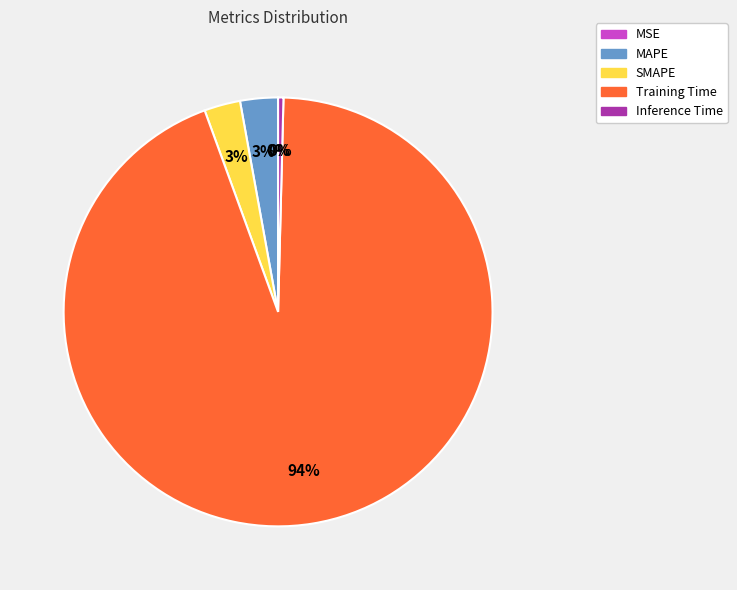

Which slice is the largest?

Training Time